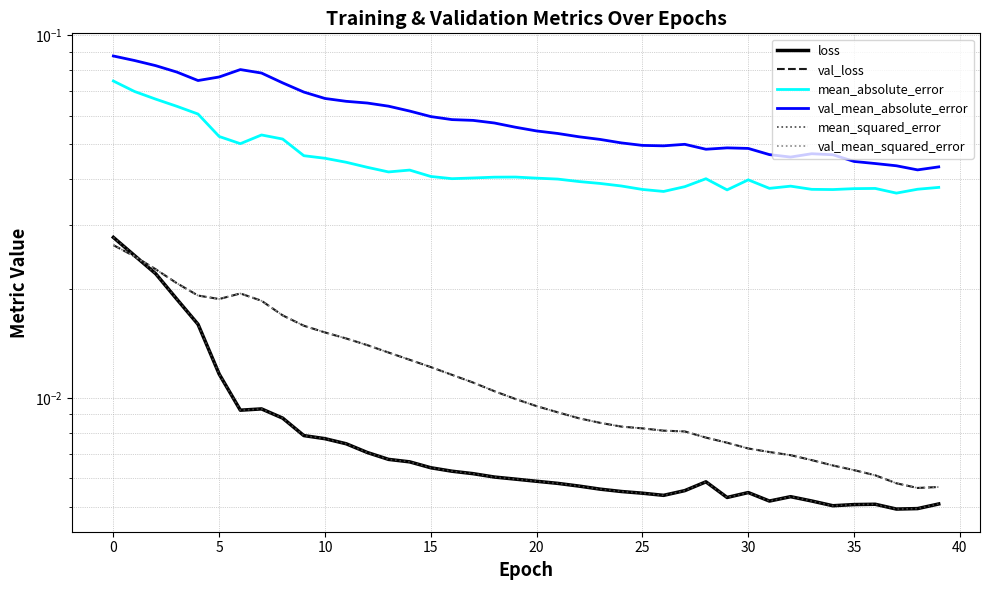

True or false: val_mean_squared_error has a value of 0.0 at 30.

False